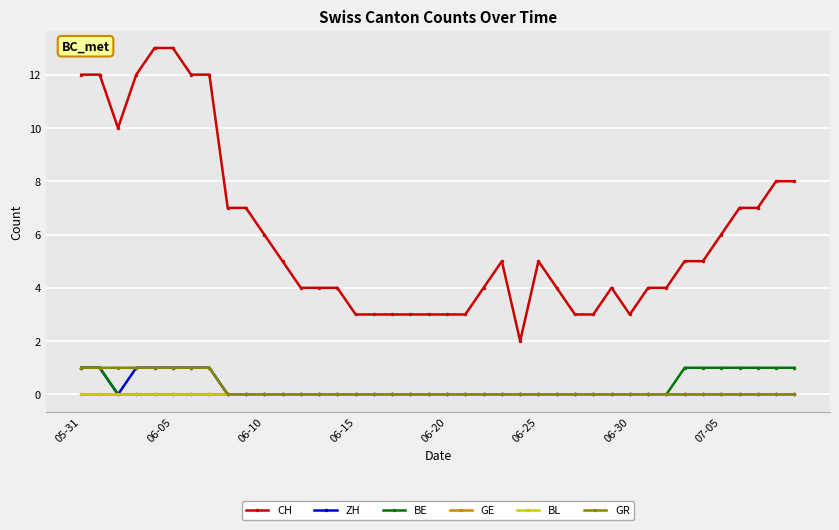

True or false: GE has more than 0 interior local peaks.

False